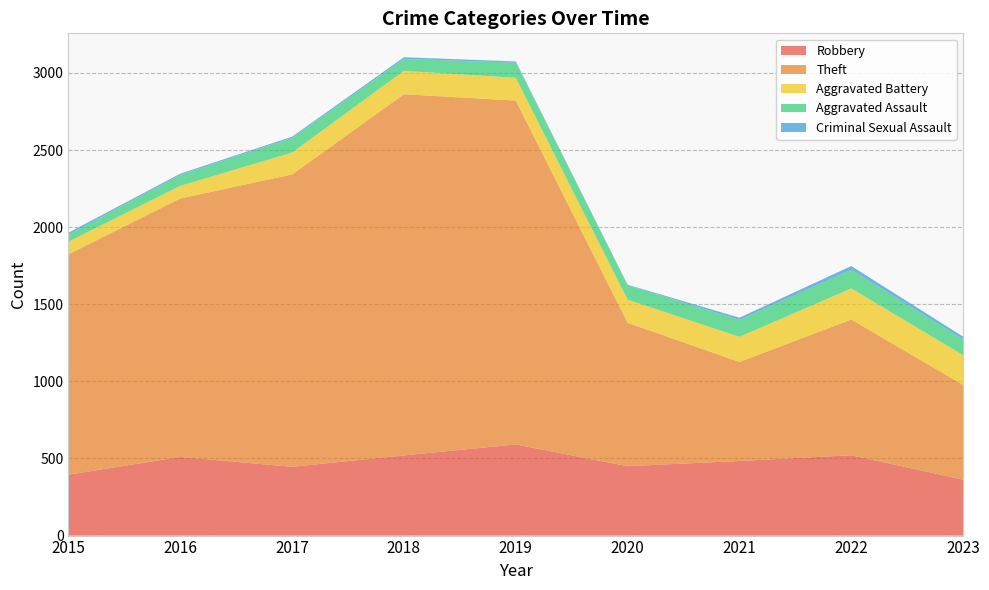

Reading right to left, what are all the values shown in this chart?

Robbery: 2023=363	2022=521	2021=484	2020=450	2019=591	2018=520	2017=446	2016=510	2015=395
Theft: 2023=614	2022=880	2021=642	2020=930	2019=2230	2018=2342	2017=1896	2016=1676	2015=1429
Aggravated Battery: 2023=193	2022=202	2021=163	2020=150	2019=148	2018=152	2017=142	2016=82	2015=82
Aggravated Assault: 2023=103	2022=121	2021=110	2020=94	2019=98	2018=77	2017=95	2016=71	2015=46
Criminal Sexual Assault: 2023=17	2022=24	2021=14	2020=3	2019=8	2018=11	2017=8	2016=8	2015=12